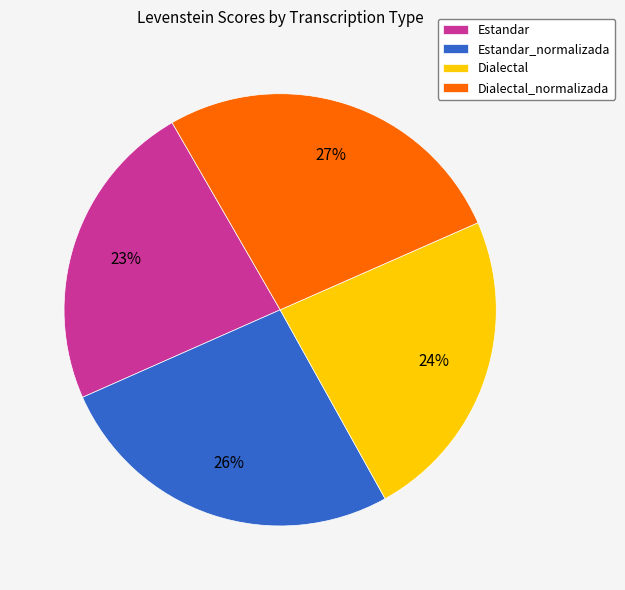

Is the sum of Estandar and Dialectal greater than half?

No